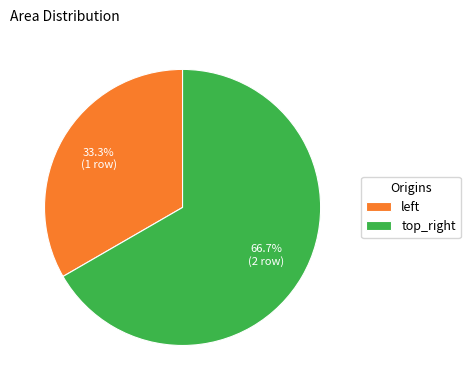

Which slice is the smallest?

left